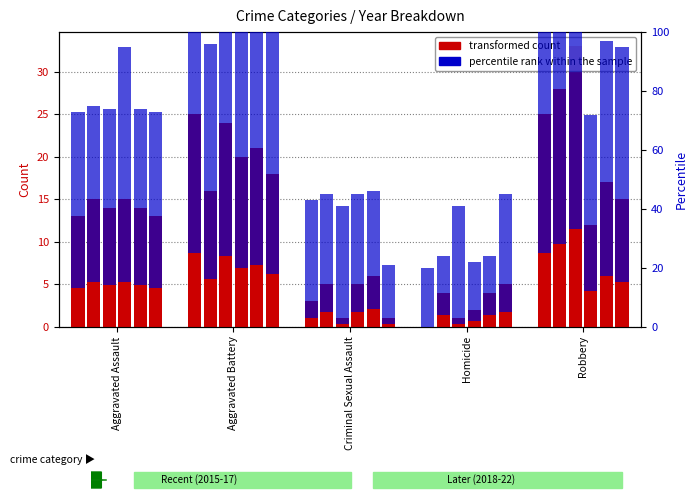

The value of transformed count at Aggravated Assault is 13. True or false?

True